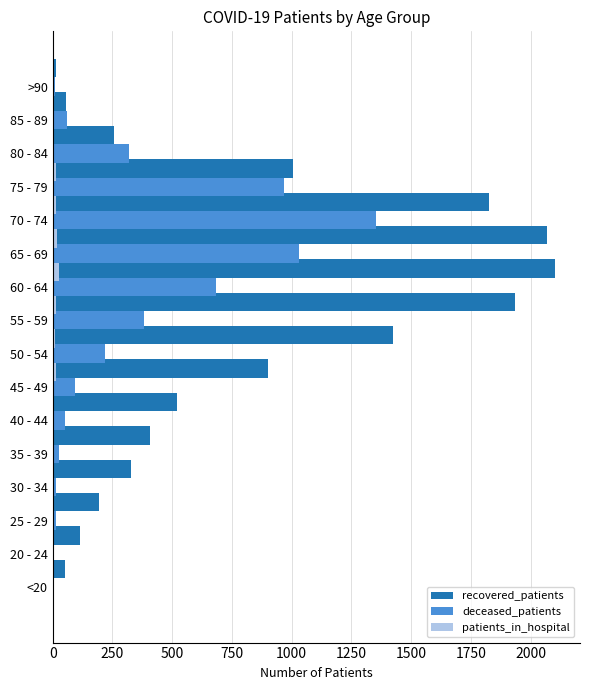

The deceased_patients series shows 59 at 85 - 89. True or false?

True